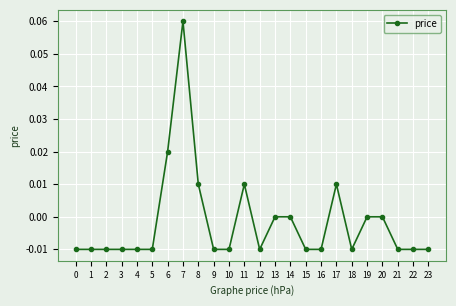

Which label corresponds to the largest value in the chart?

7